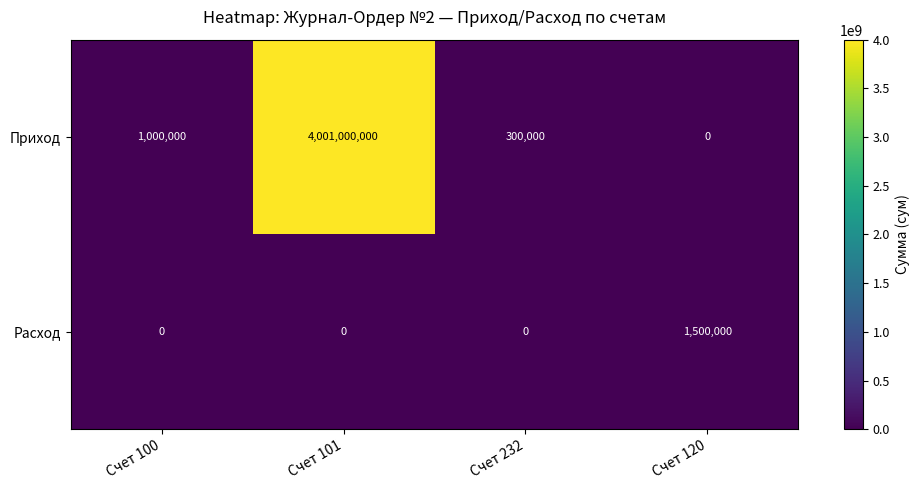

True or false: Расход has a value of 0 at Счет 100.

True